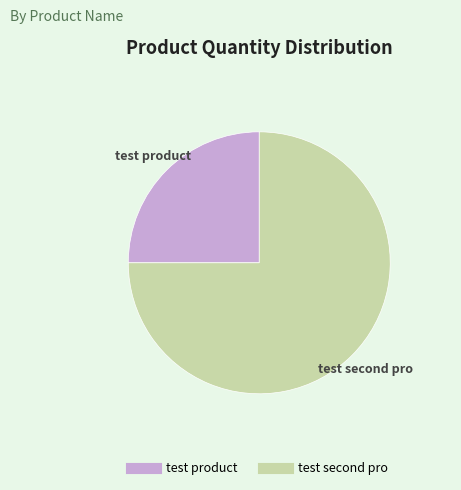

The test product slice represents 25% of the pie. True or false?

True